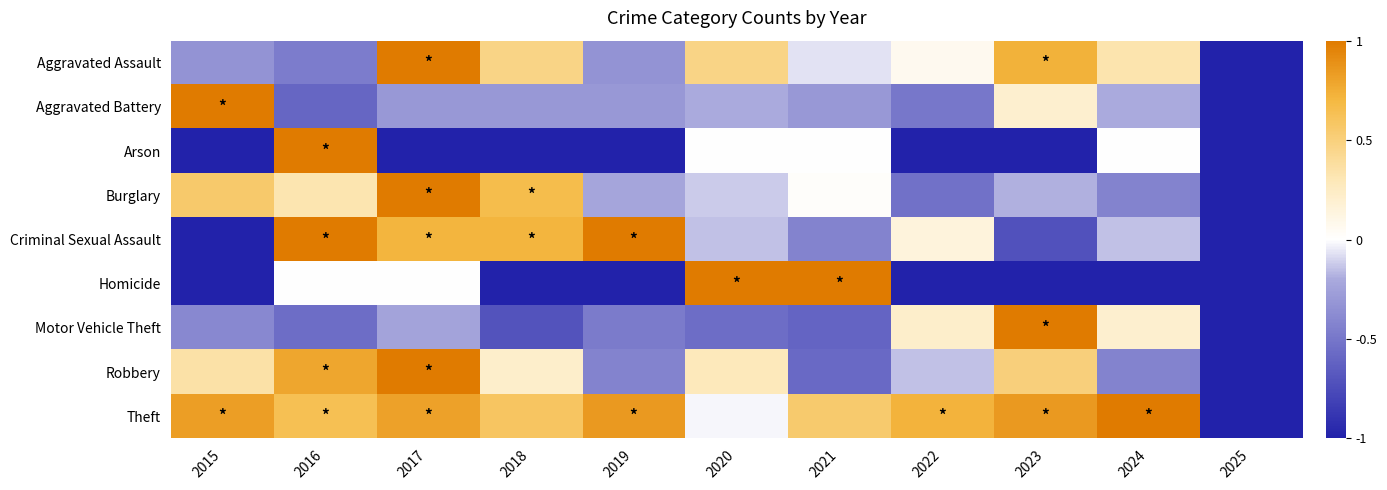

What is the greatest value displayed?

1.0